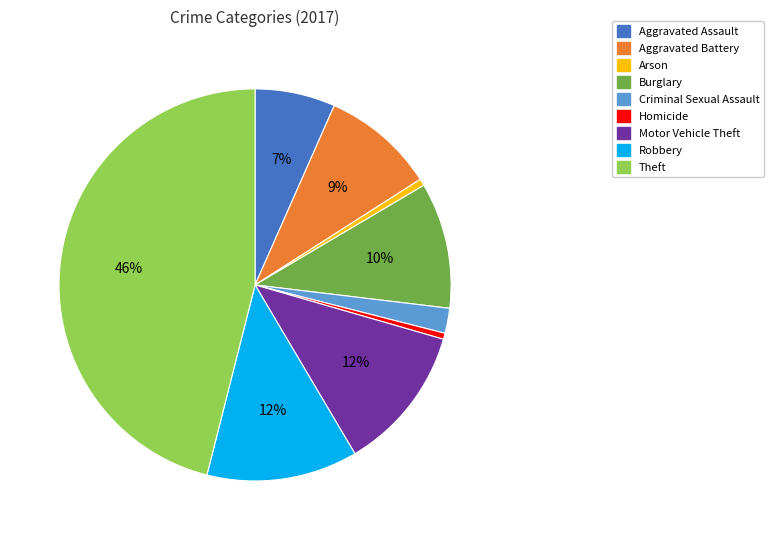

What percentage is the Robbery slice, to the nearest percent?

12%